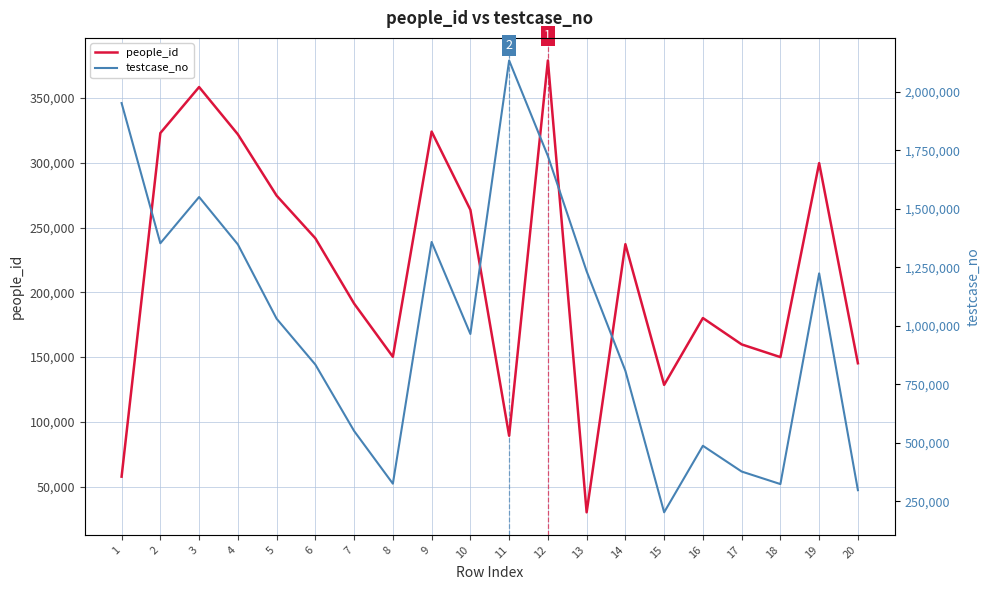

List the series in order of their peak value, lowest first.

people_id, testcase_no